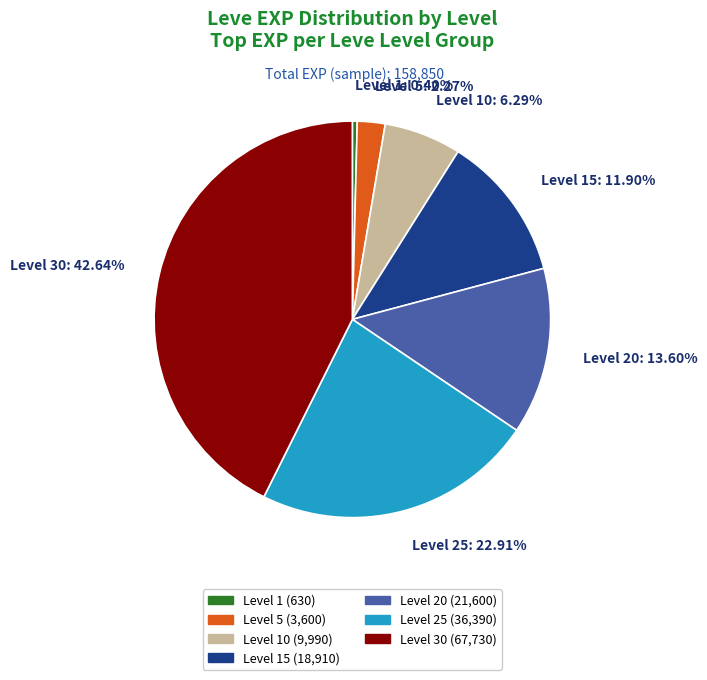

Is there any slice that represents more than half of the pie?

No